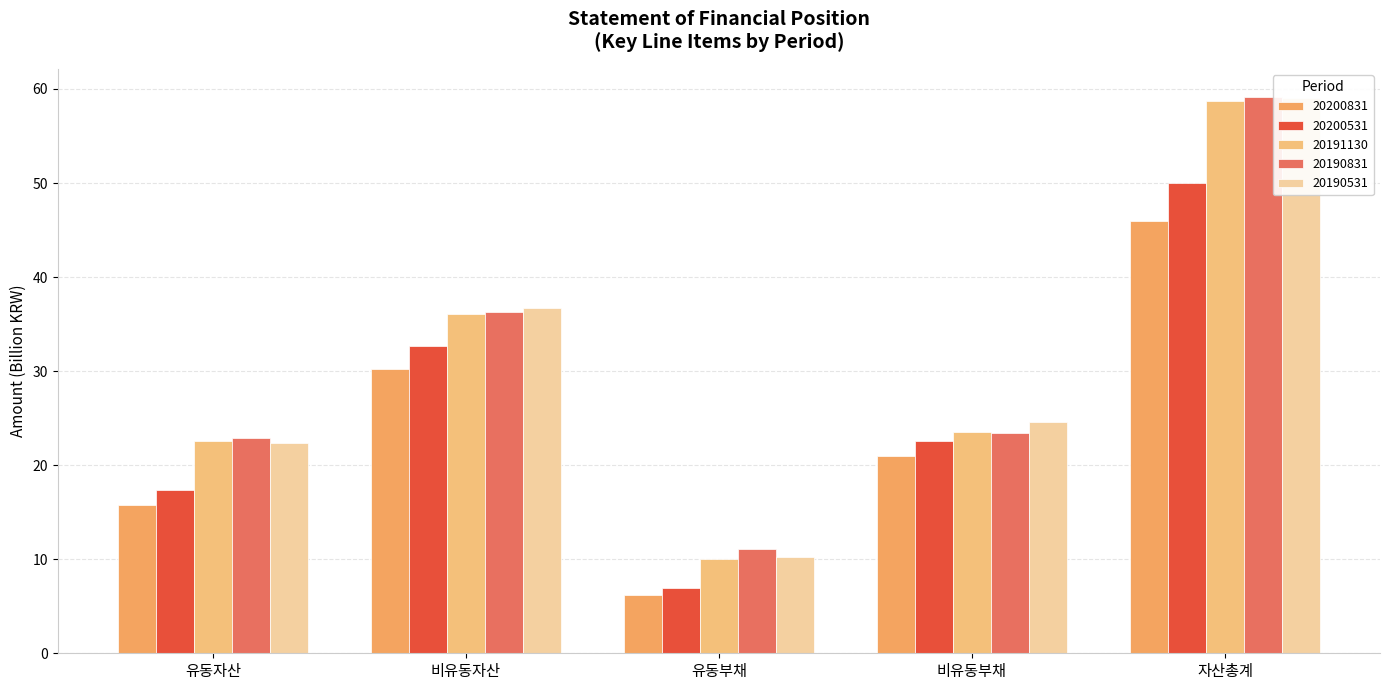

How many distinct data groups are displayed?

5